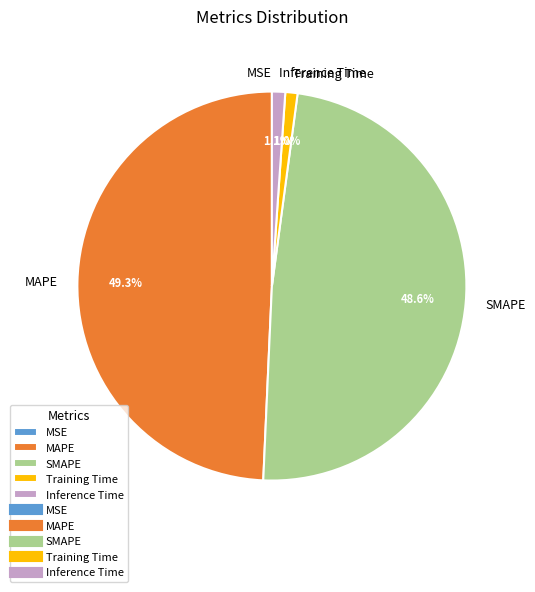

What percentage do MAPE and Inference Time together represent?

50.4%